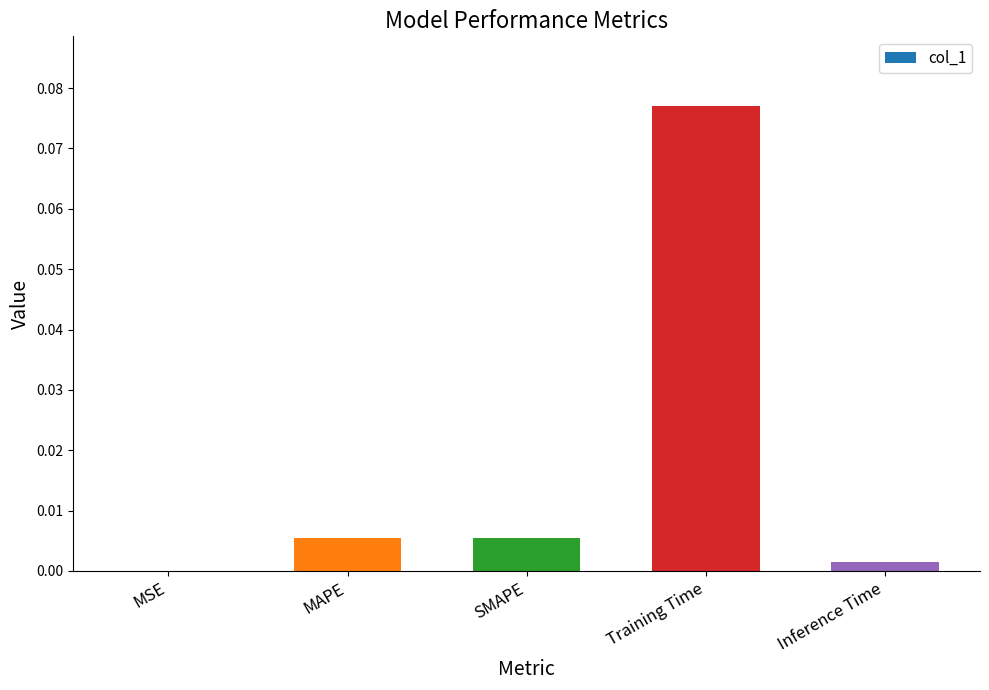

Which label corresponds to the largest value in the chart?

Training Time